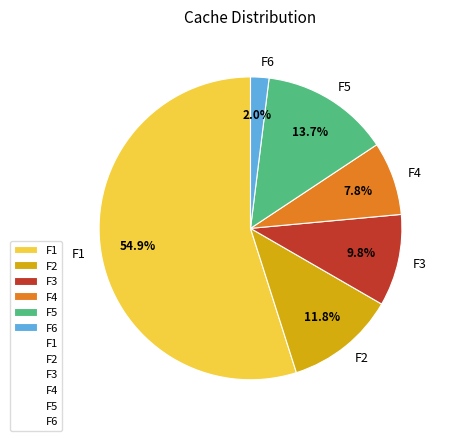

Which has a higher value, F2 or F4?

F2